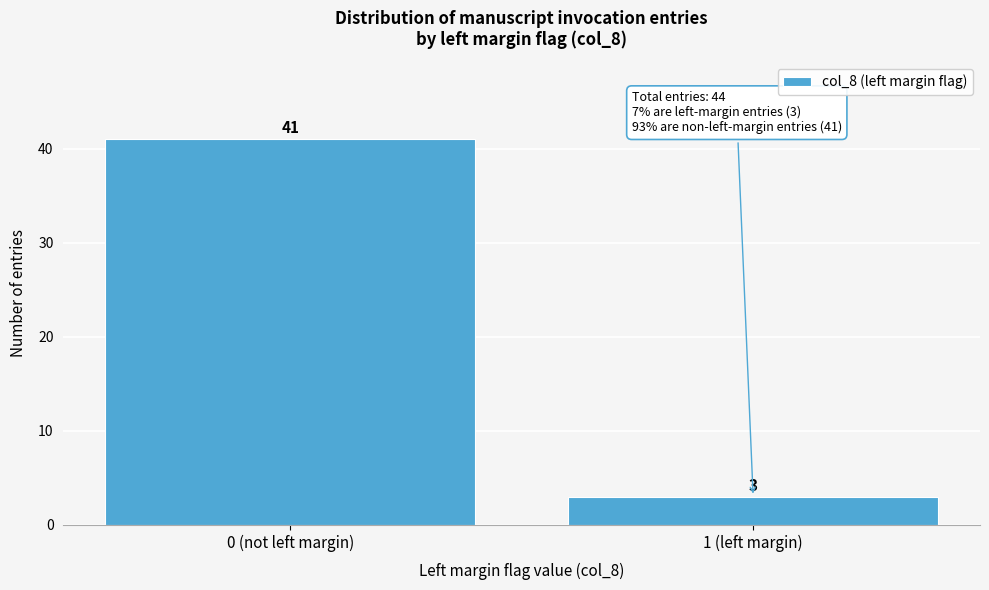

Reading left to right, list all the values displayed in this chart.

41	3